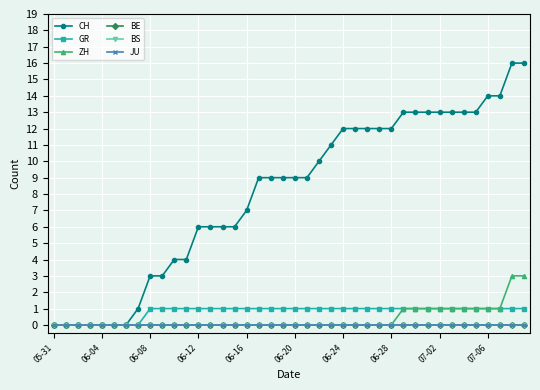

Does the chart have visible grid lines?

Yes